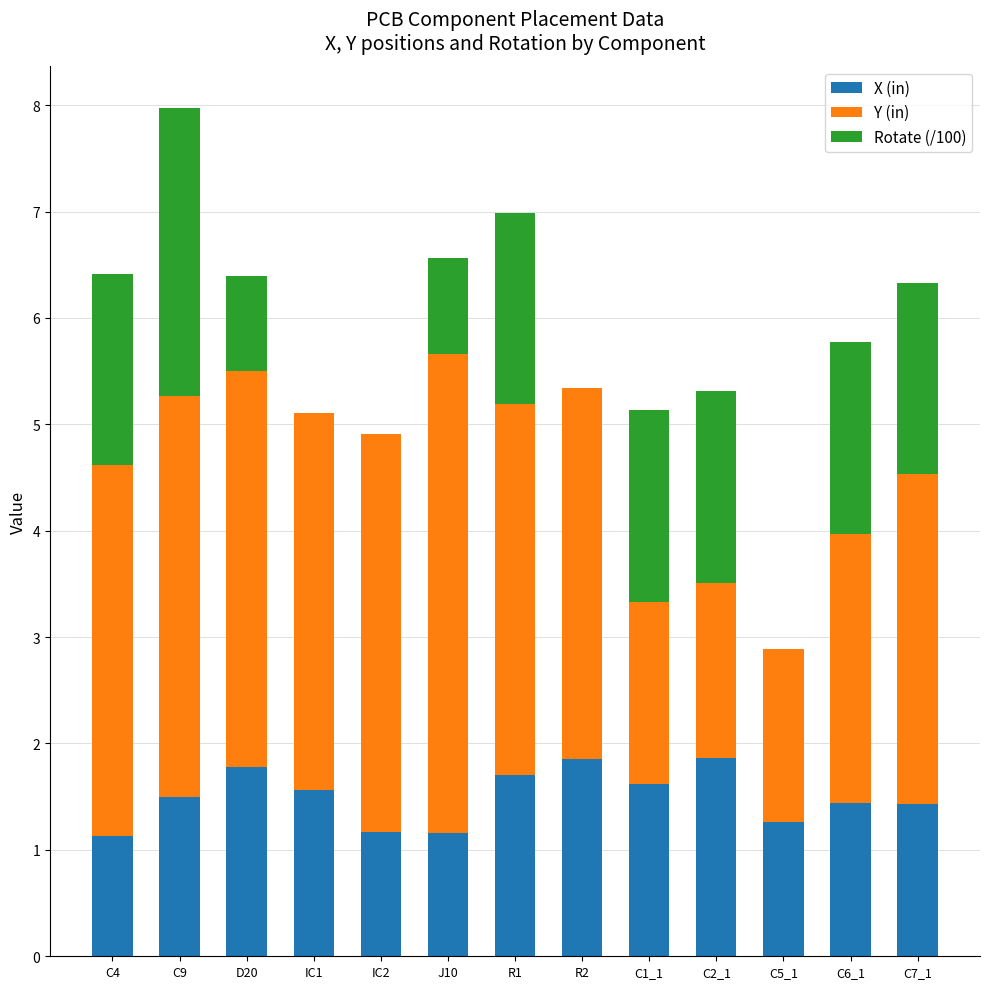

The value of X (in) at C2_1 is 1.9. True or false?

True